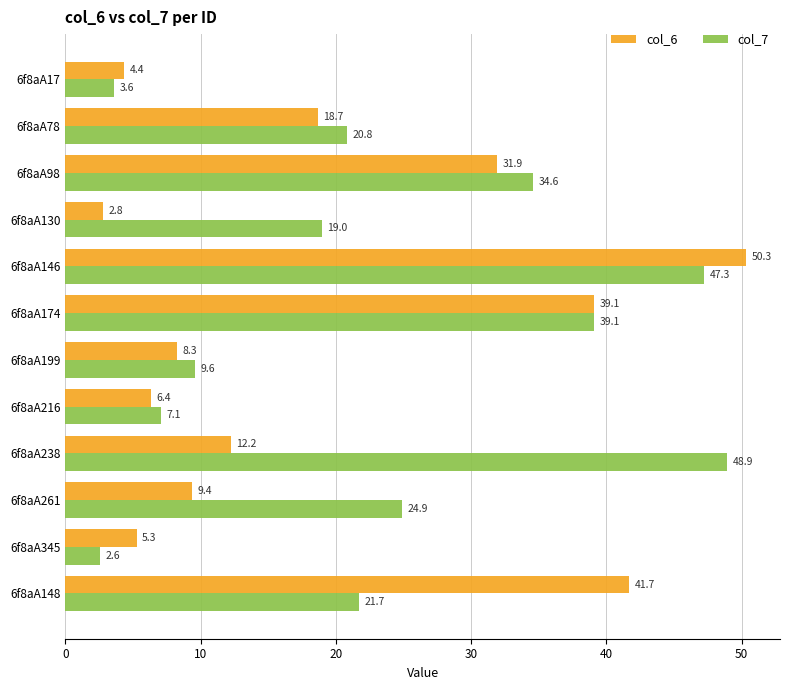

What is the minimum value shown in the chart?

2.6